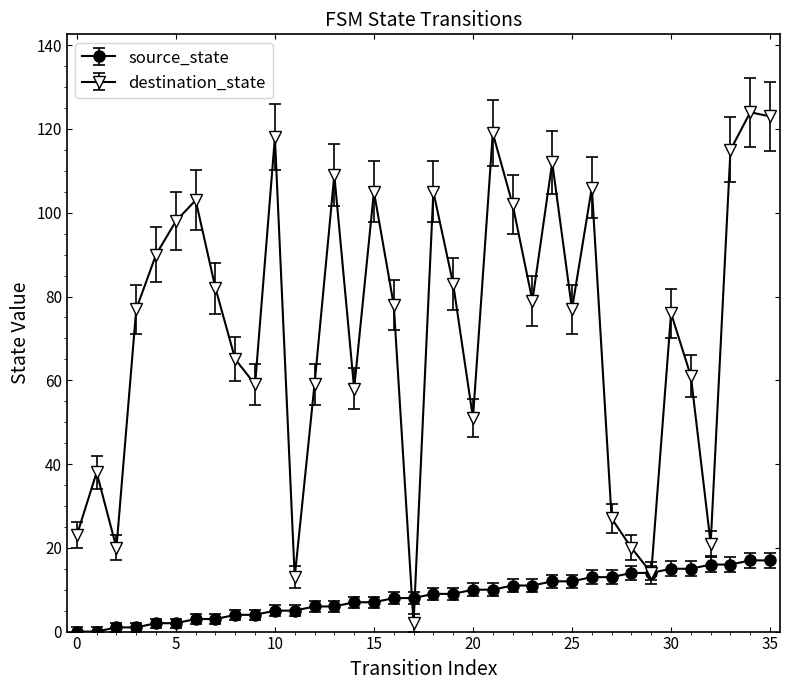

What is the greatest value displayed?

124